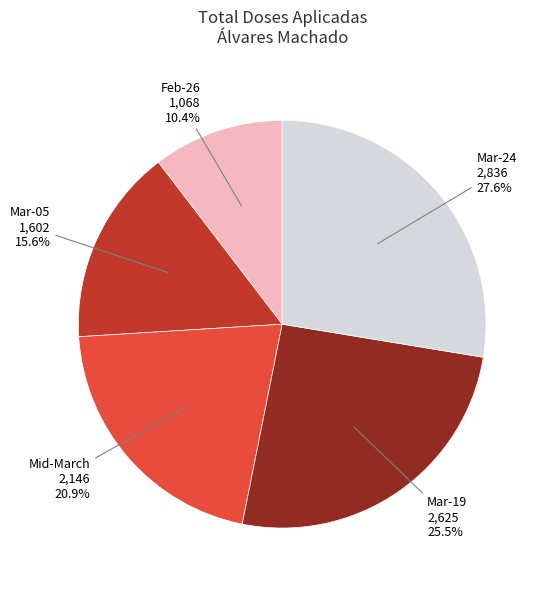

Is there a majority slice in this chart?

No